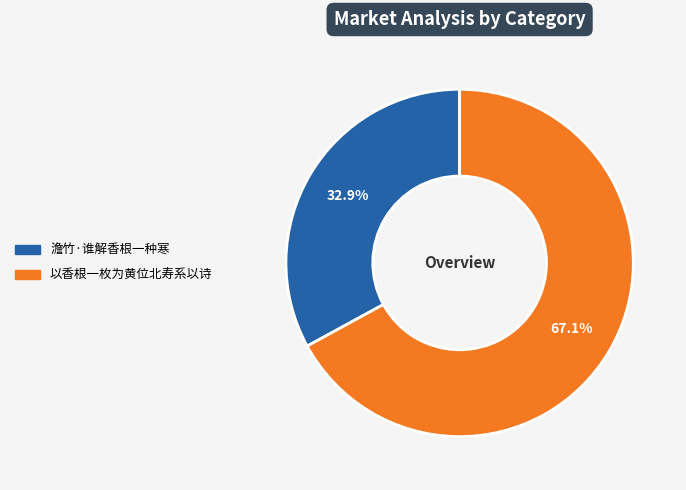

How many segments does this pie chart have?

2